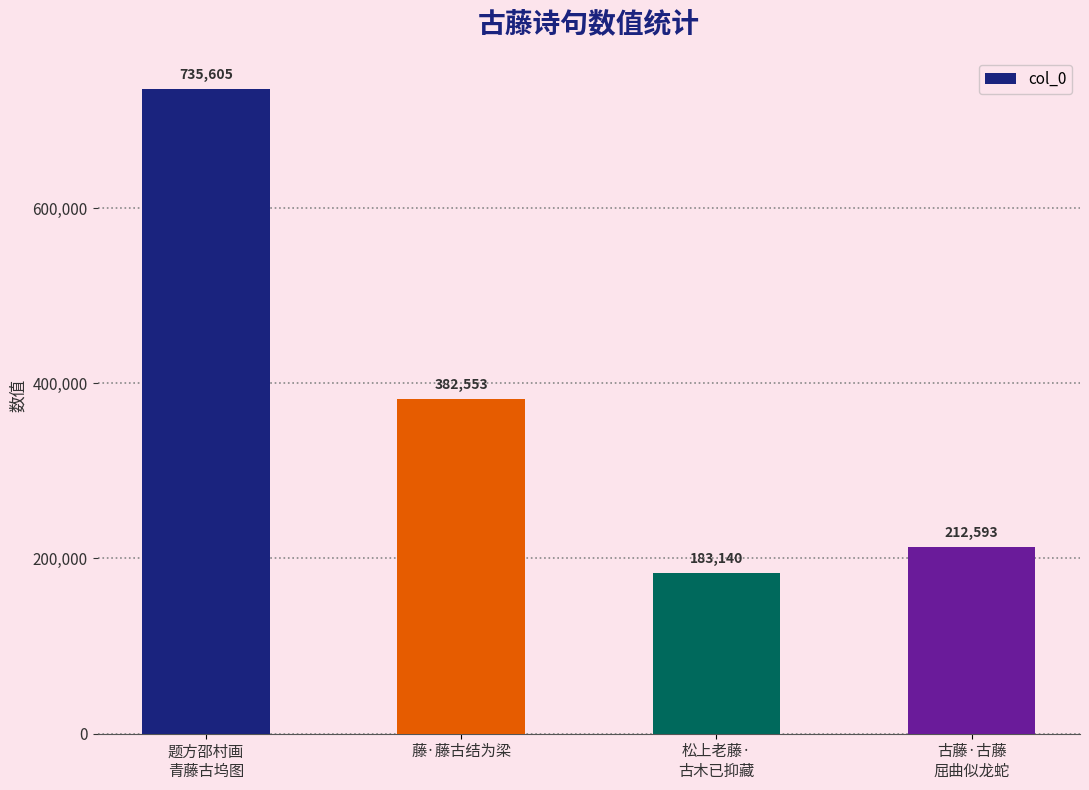

Which label corresponds to the largest value in the chart?

题方邵村画
青藤古坞图